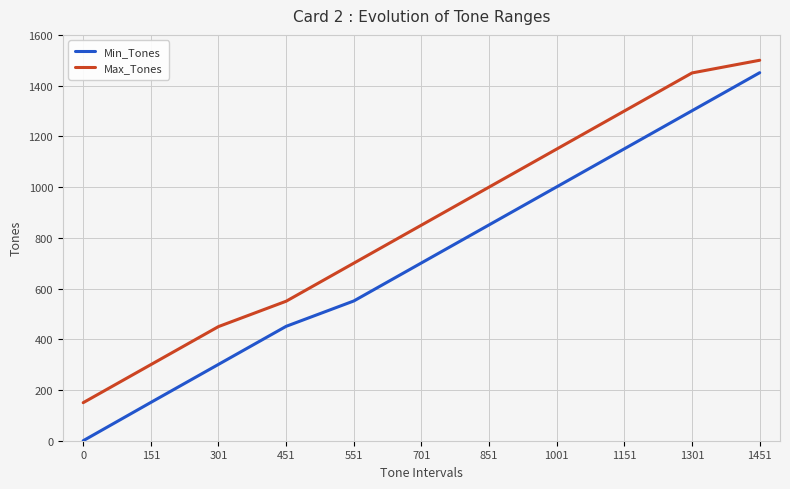

Is this an area chart (filled region under the line)?

No